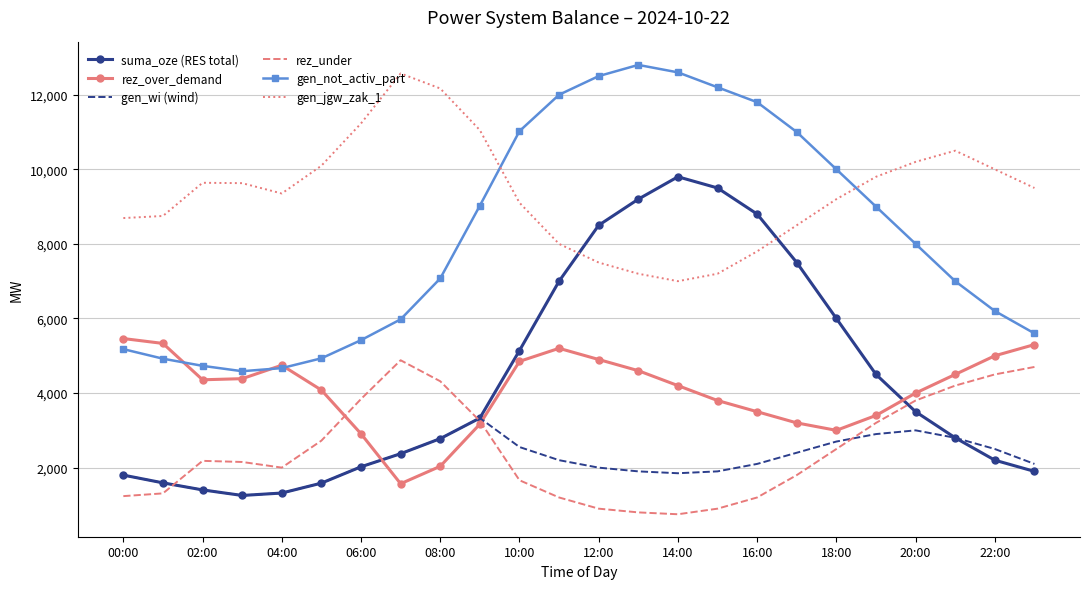

True or false: gen_jgw_zak_1 and gen_wi (wind) intersect in this chart.

False